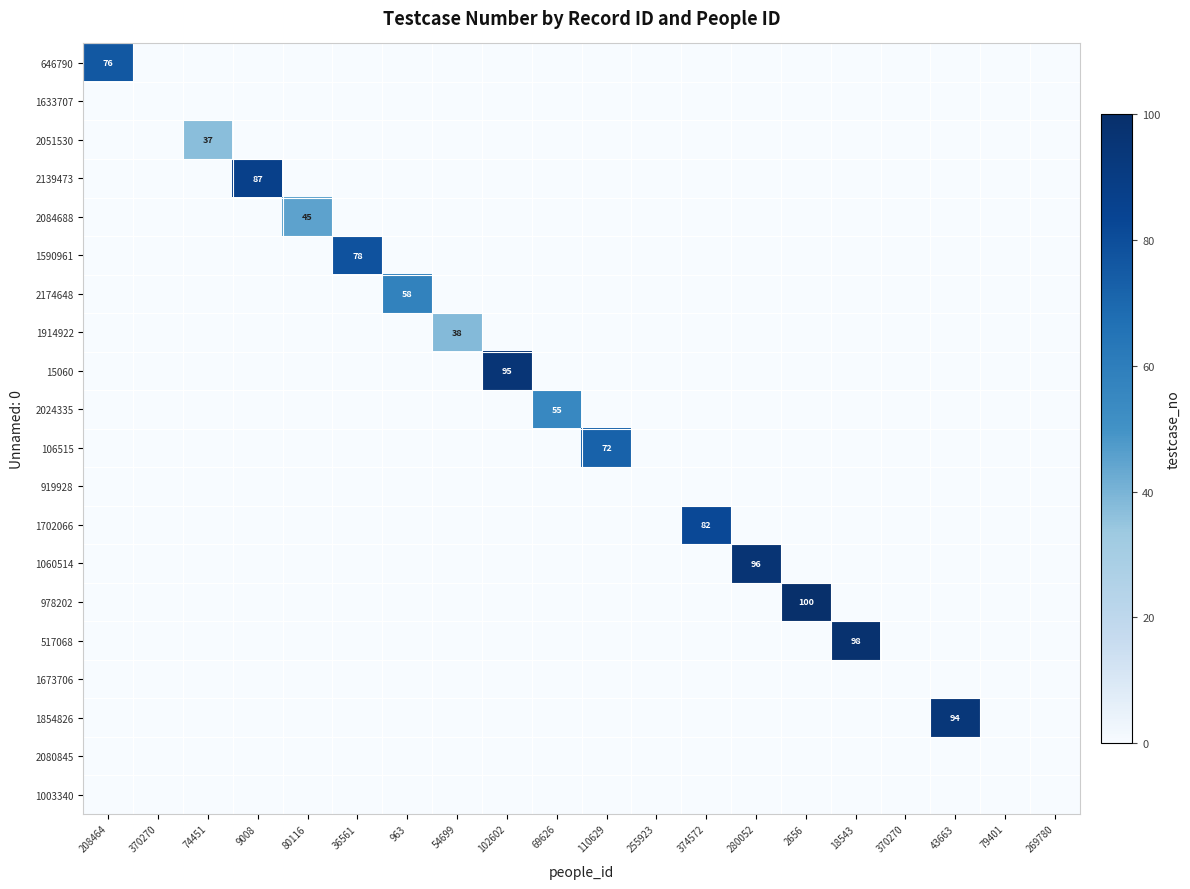

Is the value of 1590961 at 18543 greater than the value of 978202 at 74451?

No